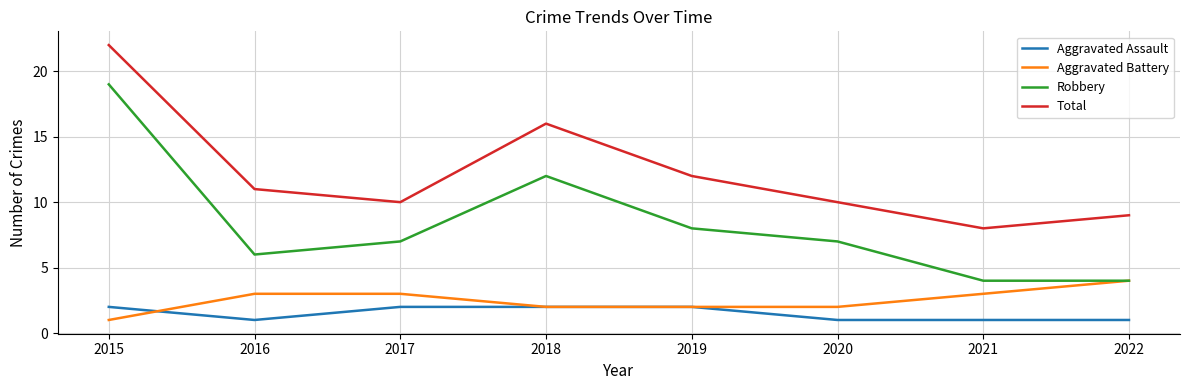

What is the difference between the Robbery values at 2020 and 2018?

5